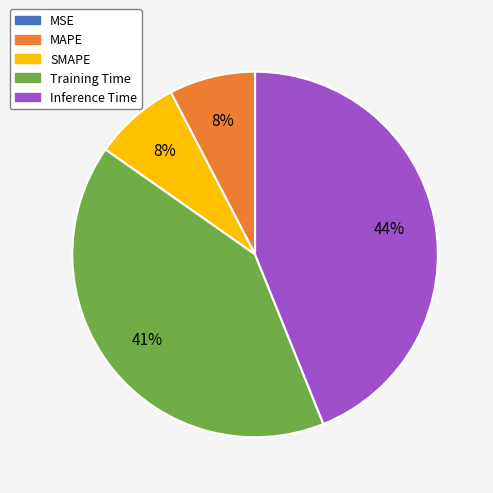

To the nearest percent, what is the difference between the largest and smallest slice percentages?

44%